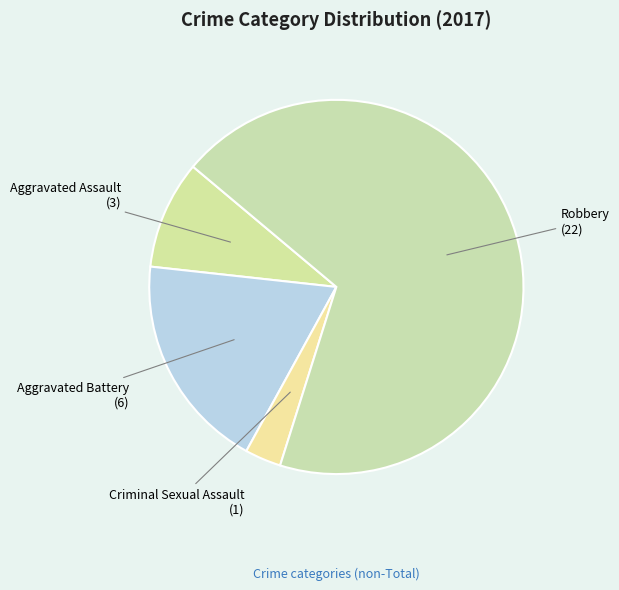

Is it true that Aggravated Assault is 9% of the pie?

True